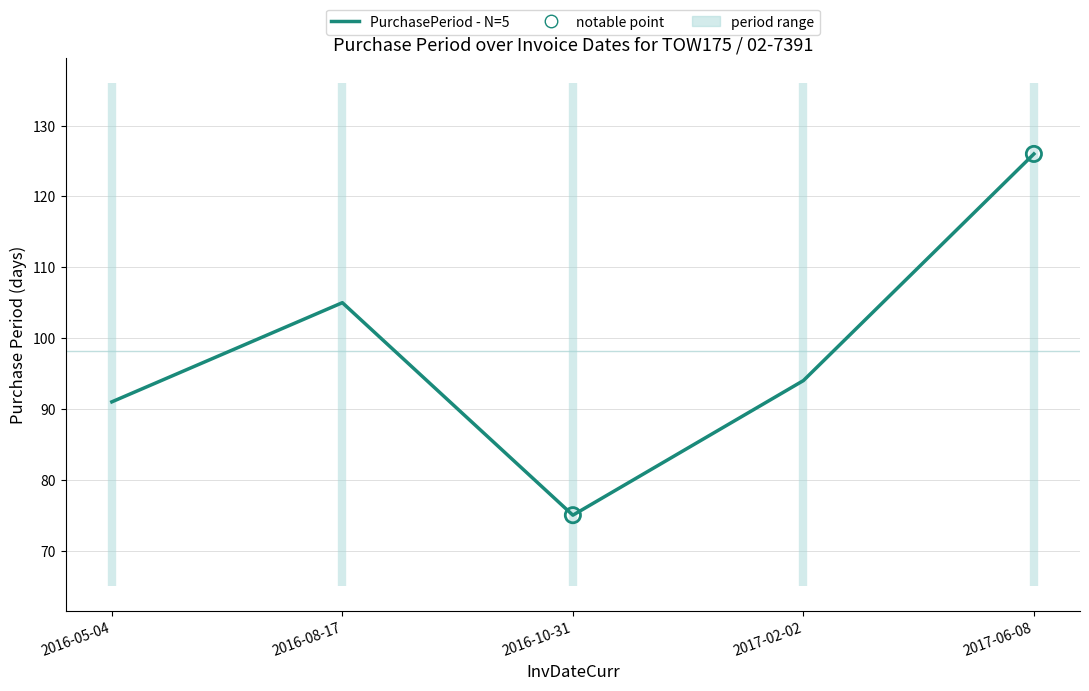

Between 2016-08-17 and 2016-05-04, which is larger?

2016-08-17